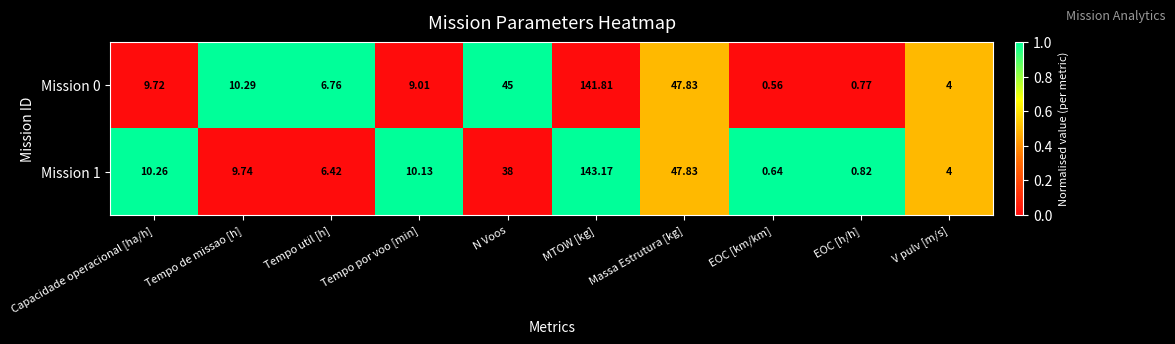

Is the value of Mission 1 at MTOW [kg] greater than the value of Mission 0 at Tempo por voo [min]?

Yes